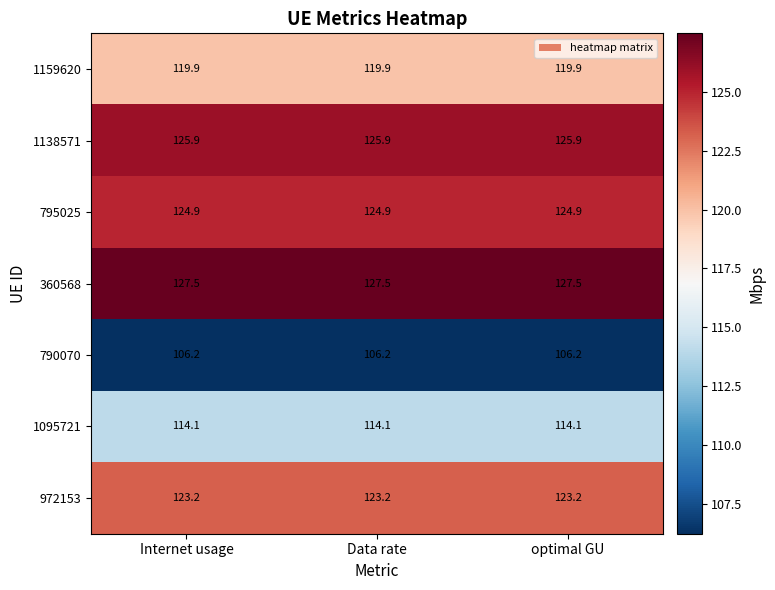

Rank the series by their maximum value, from lowest to highest.

790070, 1095721, 1159620, 972153, 795025, 1138571, 360568